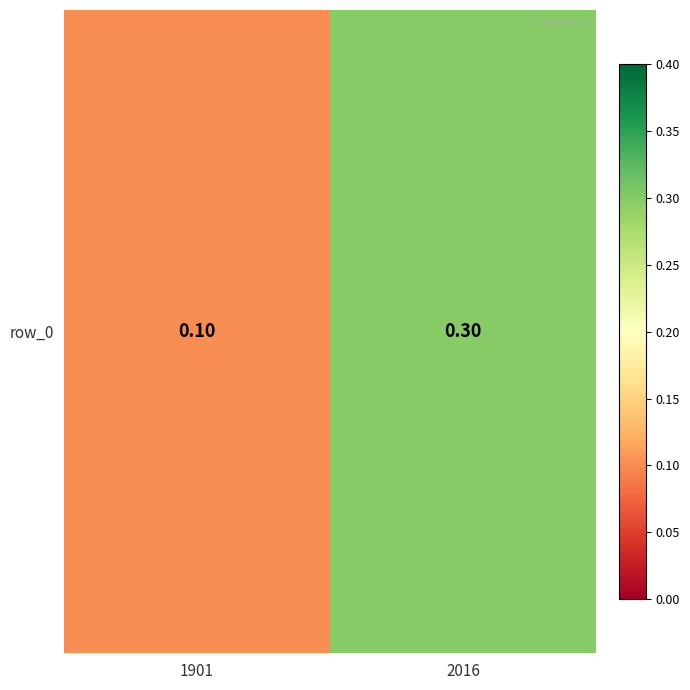

Read the value at 2016.

0.3